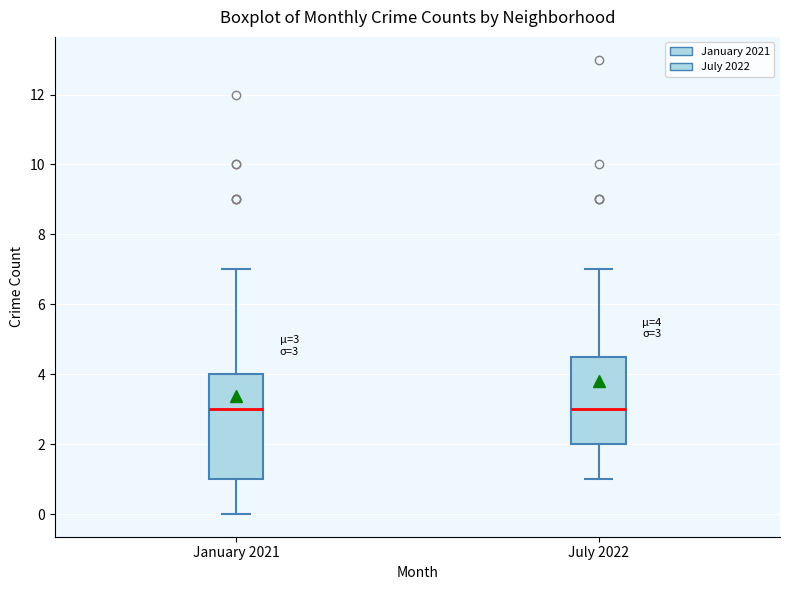

Comparing the boxes themselves (not the whiskers), which one is the tallest?

January 2021